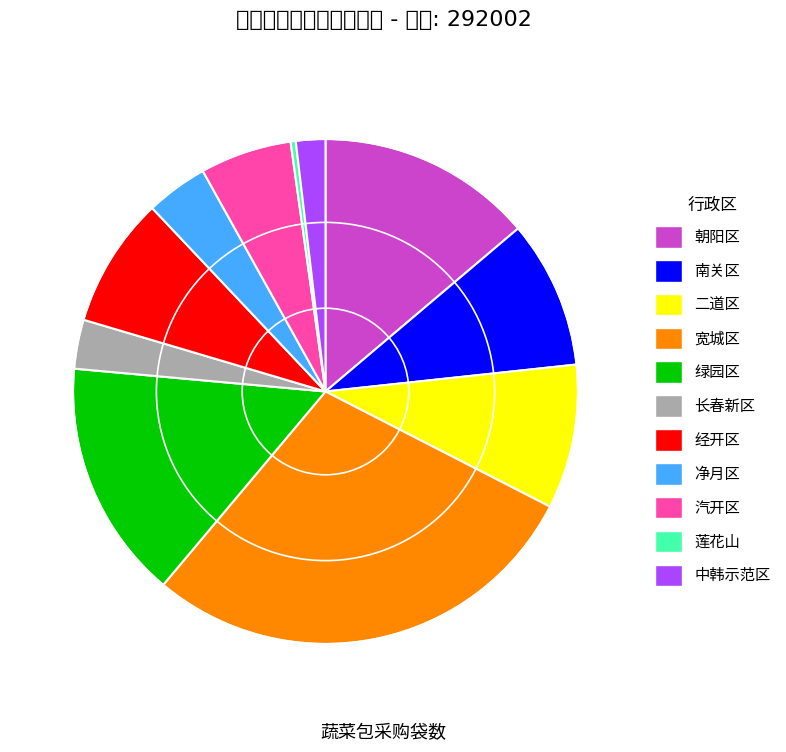

Combined, do 净月区 and 长春新区 account for over 50%?

No